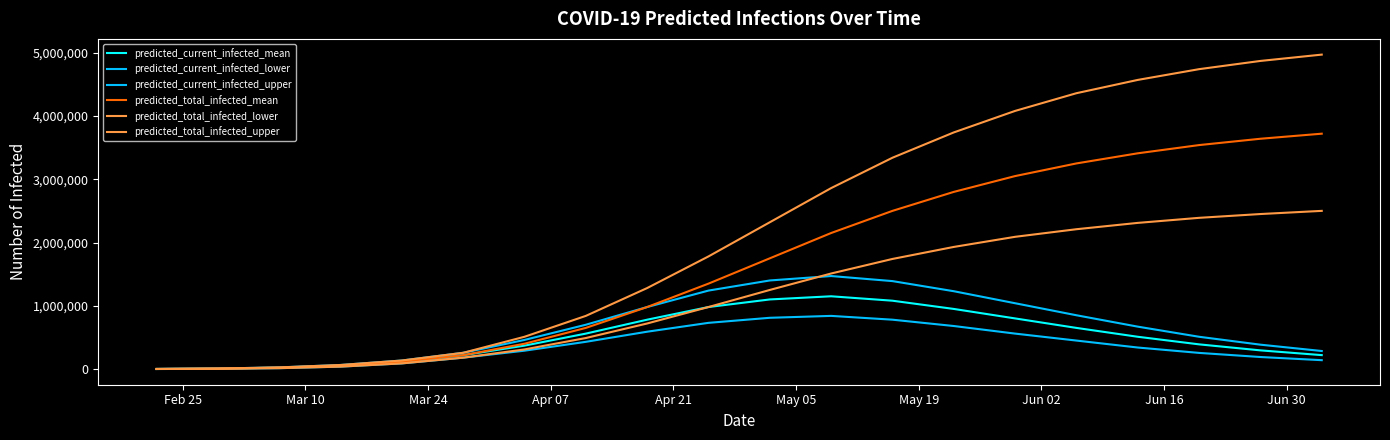

Reading right to left, list all the values displayed in this chart.

predicted_current_infected_mean: 220000	295000	390000	510000	650000	800000	950000	1080000	1150000	1100000	980000	780000	560000	370000	218648	114417	54195	21622	6739	842
predicted_current_infected_lower: 140000	190000	255000	340000	450000	560000	680000	780000	840000	810000	730000	590000	430000	290000	179515	89198	38047	13769	4000	500
predicted_current_infected_upper: 285000	385000	510000	670000	850000	1040000	1230000	1390000	1470000	1400000	1240000	980000	700000	460000	256648	134674	64008	25616	8000	1000
predicted_total_infected_mean: 3720000	3640000	3540000	3410000	3250000	3050000	2800000	2500000	2150000	1750000	1350000	980000	650000	400000	218648	114417	54195	21622	6739	842
predicted_total_infected_lower: 2500000	2450000	2390000	2310000	2210000	2090000	1930000	1740000	1510000	1250000	980000	720000	490000	310000	179515	89198	38047	13769	4000	500
predicted_total_infected_upper: 4970000	4870000	4740000	4570000	4360000	4080000	3740000	3340000	2860000	2320000	1780000	1280000	840000	510000	256648	134674	64008	25616	8000	1000